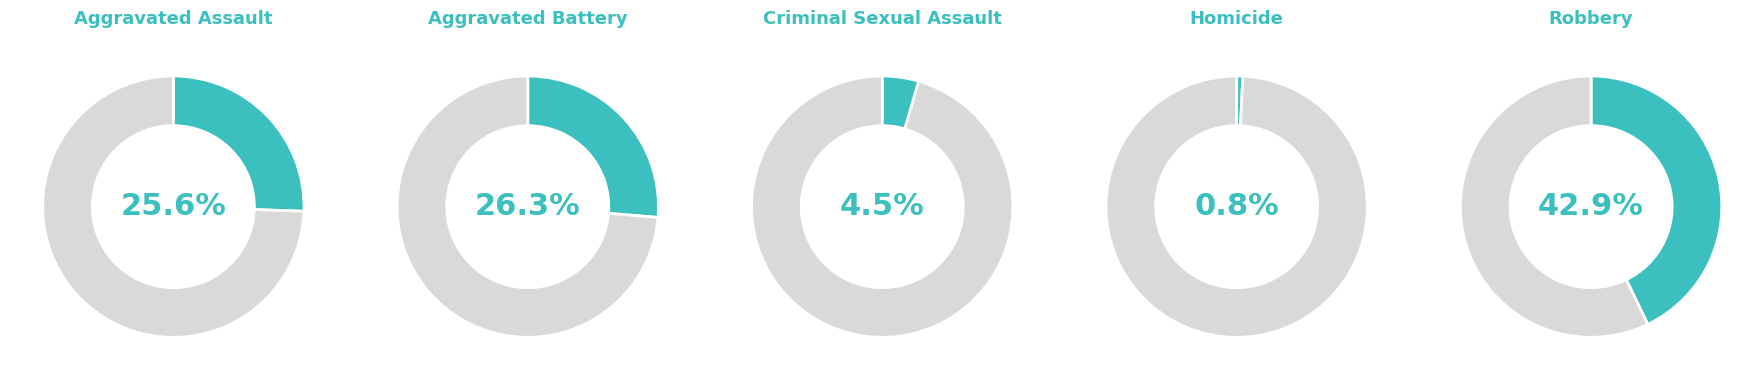

How many slices are in this pie chart?

5